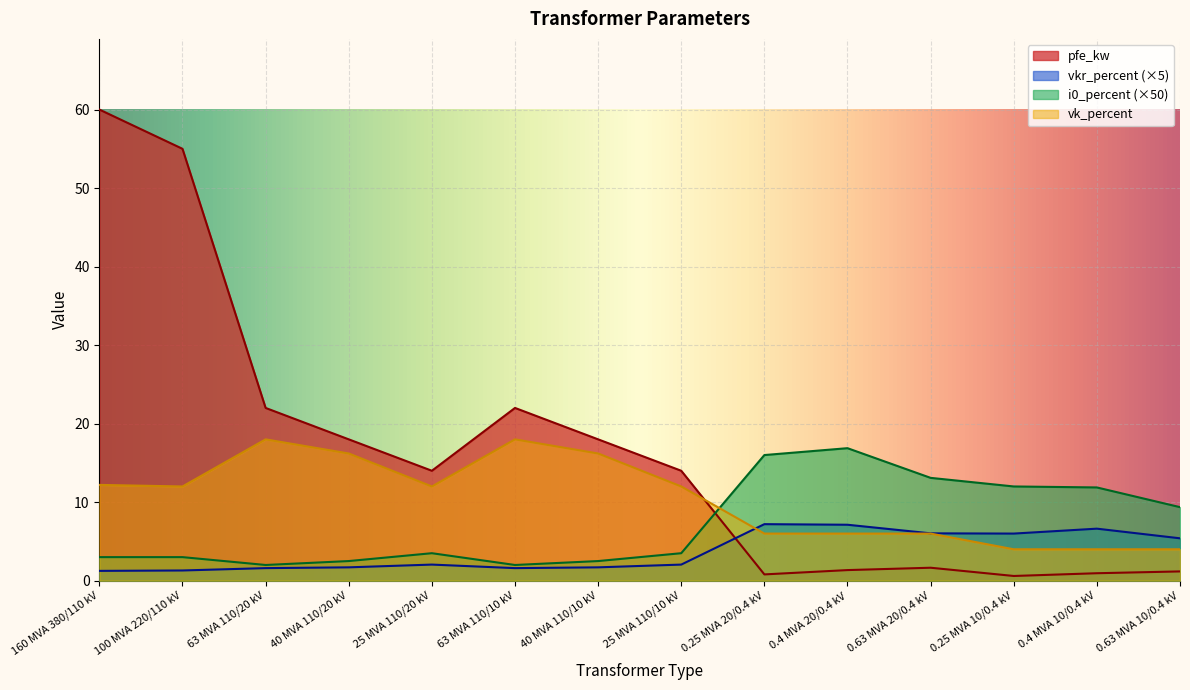

Which category has the highest value across all series?

160 MVA 380/110 kV